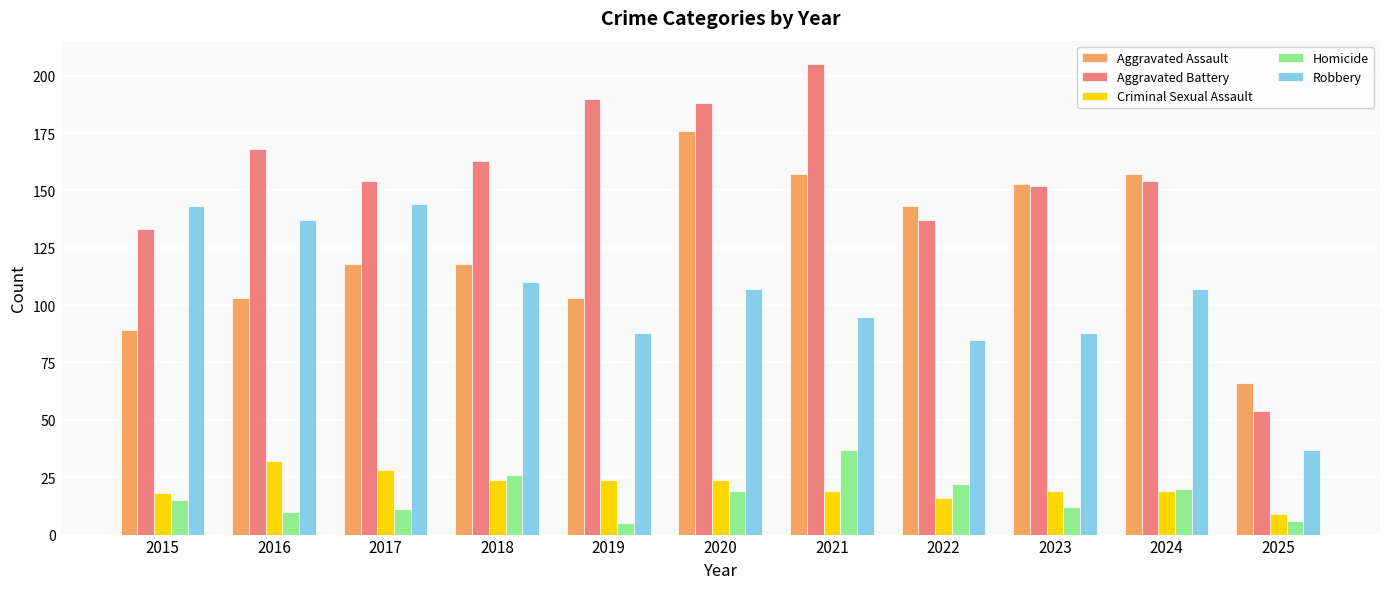

Reading left to right, transcribe all the data shown in this chart.

Aggravated Assault: 2015=89	2016=103	2017=118	2018=118	2019=103	2020=176	2021=157	2022=143	2023=153	2024=157	2025=66
Aggravated Battery: 2015=133	2016=168	2017=154	2018=163	2019=190	2020=188	2021=205	2022=137	2023=152	2024=154	2025=54
Criminal Sexual Assault: 2015=18	2016=32	2017=28	2018=24	2019=24	2020=24	2021=19	2022=16	2023=19	2024=19	2025=9
Homicide: 2015=15	2016=10	2017=11	2018=26	2019=5	2020=19	2021=37	2022=22	2023=12	2024=20	2025=6
Robbery: 2015=143	2016=137	2017=144	2018=110	2019=88	2020=107	2021=95	2022=85	2023=88	2024=107	2025=37